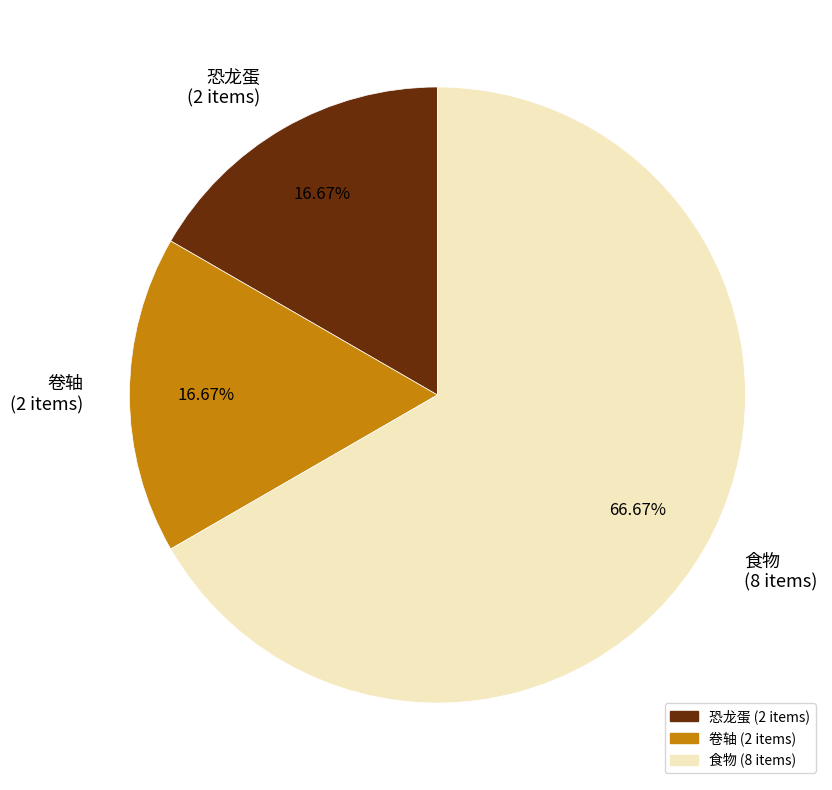

To the nearest percent, what is the difference between the 恐龙蛋 and 食物 slice percentages?

50%